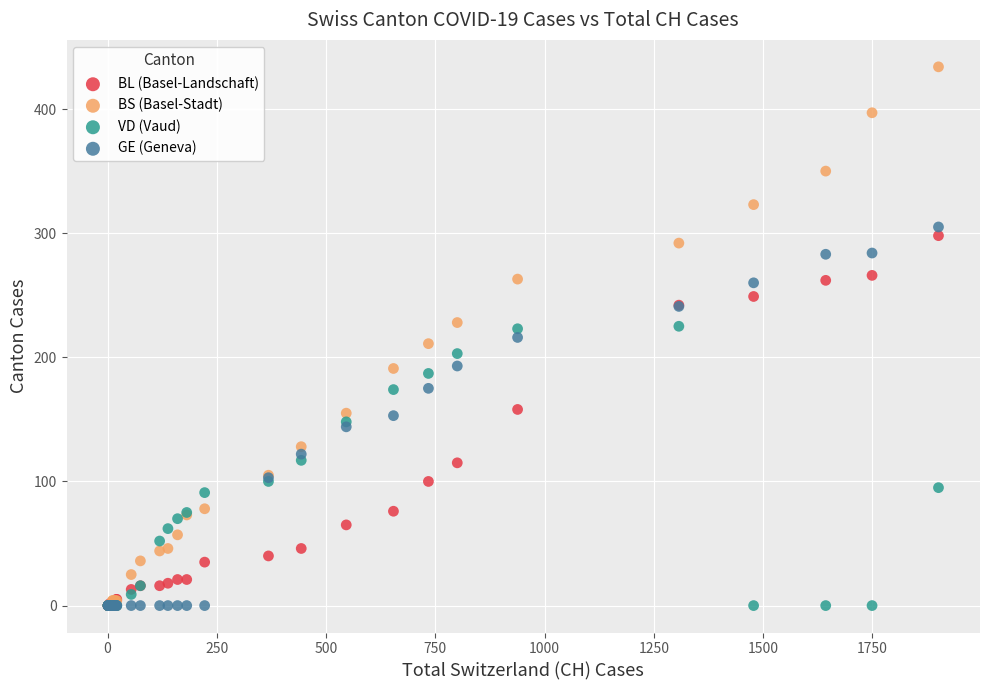

What are all the series names shown in the legend?

BL (Basel-Landschaft), BS (Basel-Stadt), VD (Vaud), GE (Geneva)